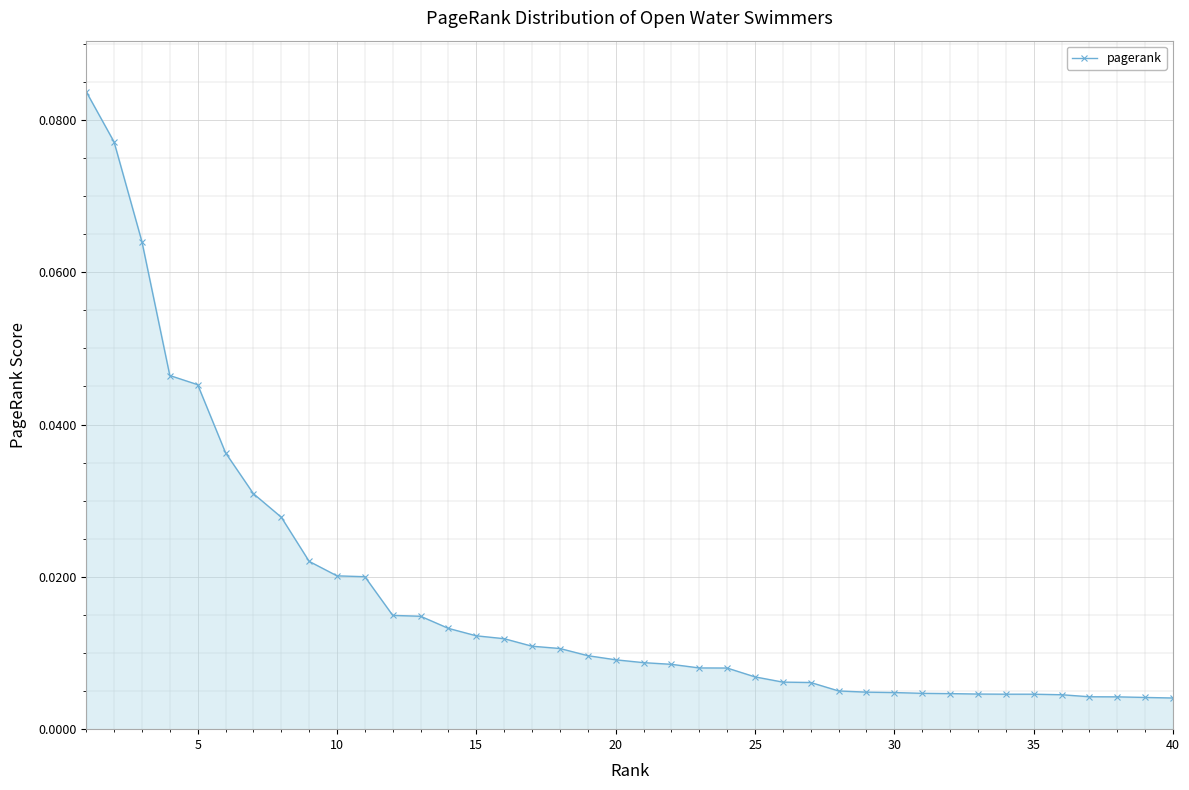

Count the number of categories in the chart.

40